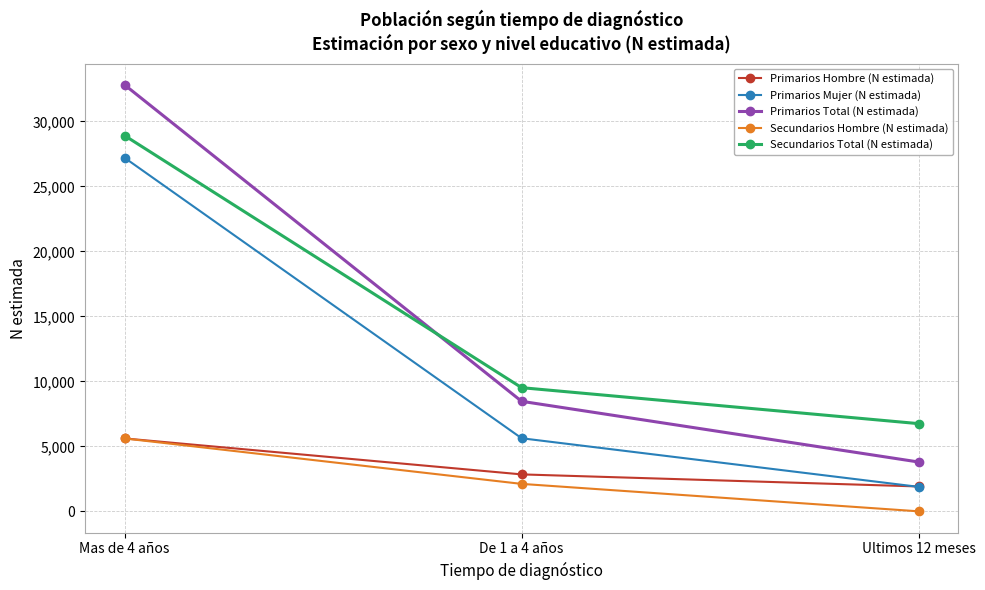

What is the difference between the Secundarios Total (N estimada) values at Mas de 4 años and Ultimos 12 meses?

22165